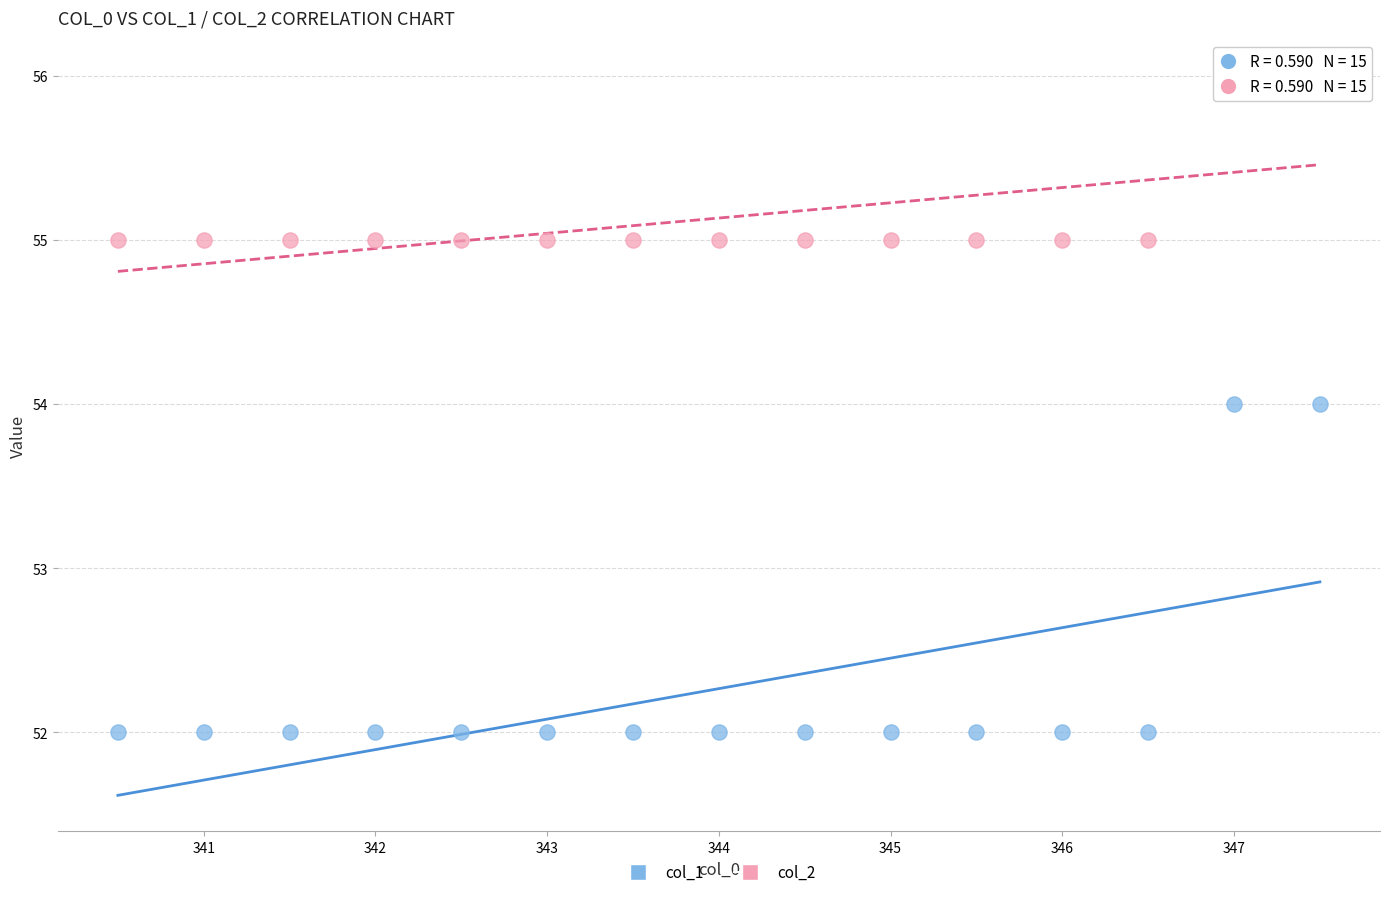

Across all data points, what is the range of Y values (max minus min)?

4